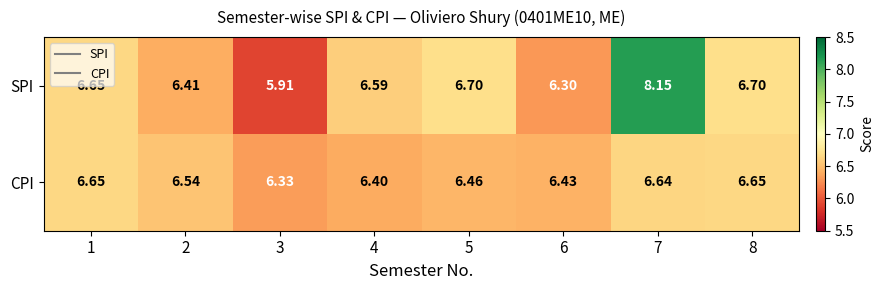

Which category has the lowest value across all series?

3